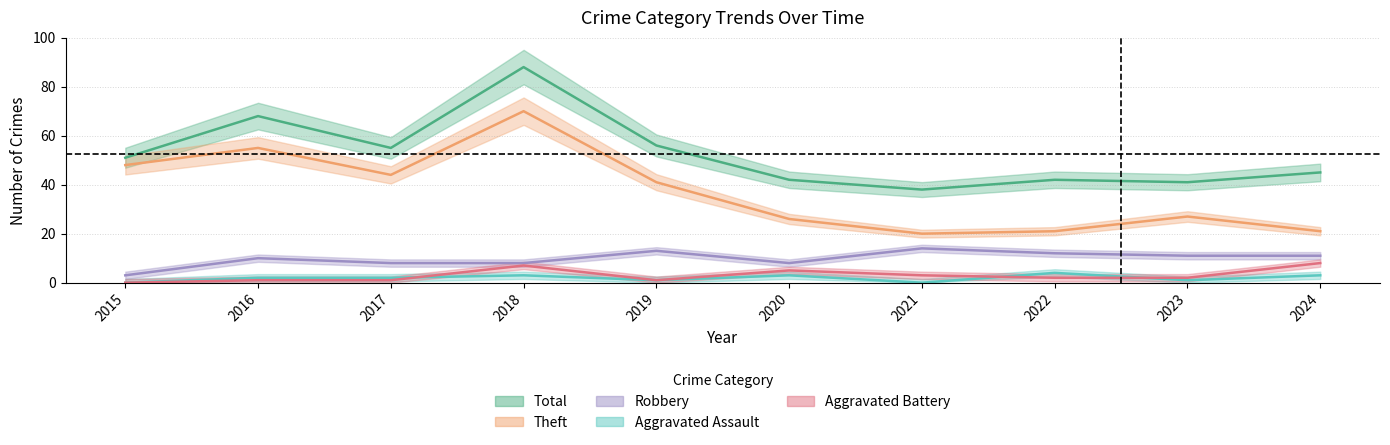

True or false: Theft has a value of 70 at 2018.

True